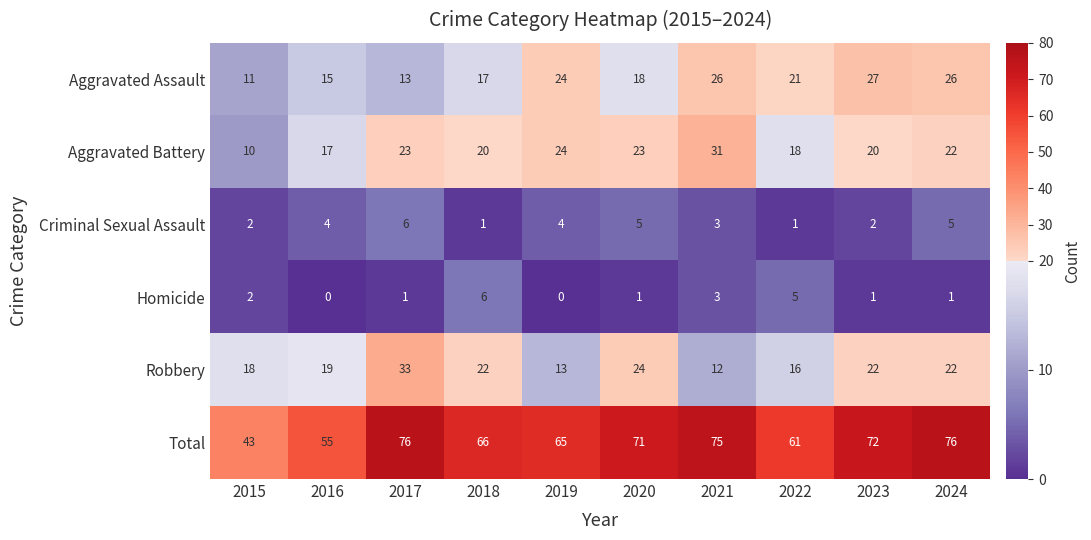

What is the greatest value displayed?

76